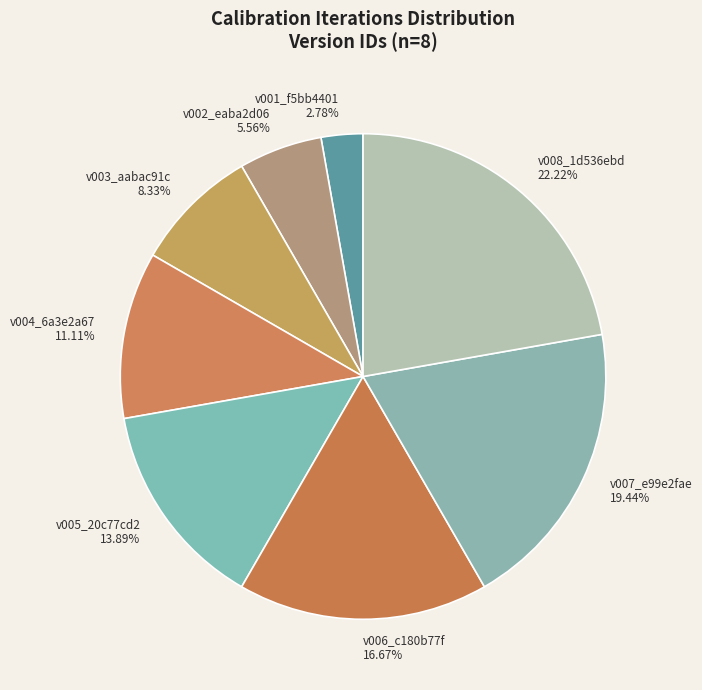

What percentage is the v002_eaba2d06 slice, to the nearest percent?

6%